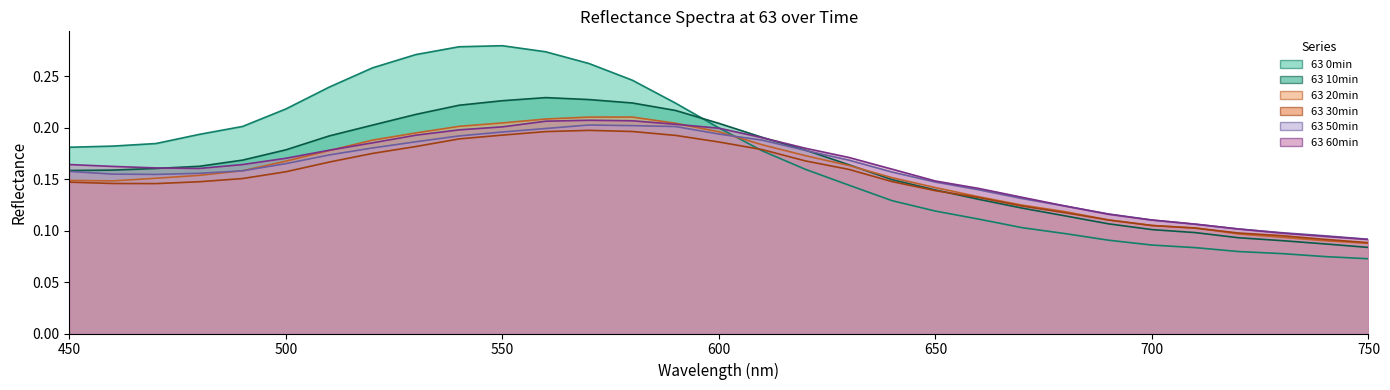

True or false: 63 20min has a value of 0.1 at 660.

True